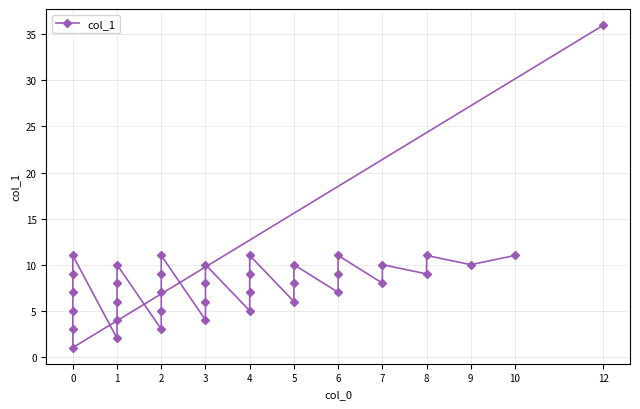

How many distinct data groups are displayed?

1